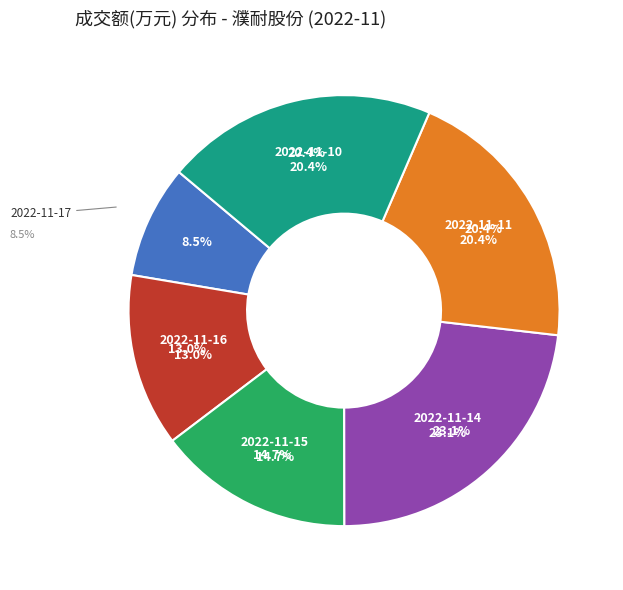

What percentage is the 2022-11-17 slice, to the nearest percent?

8%